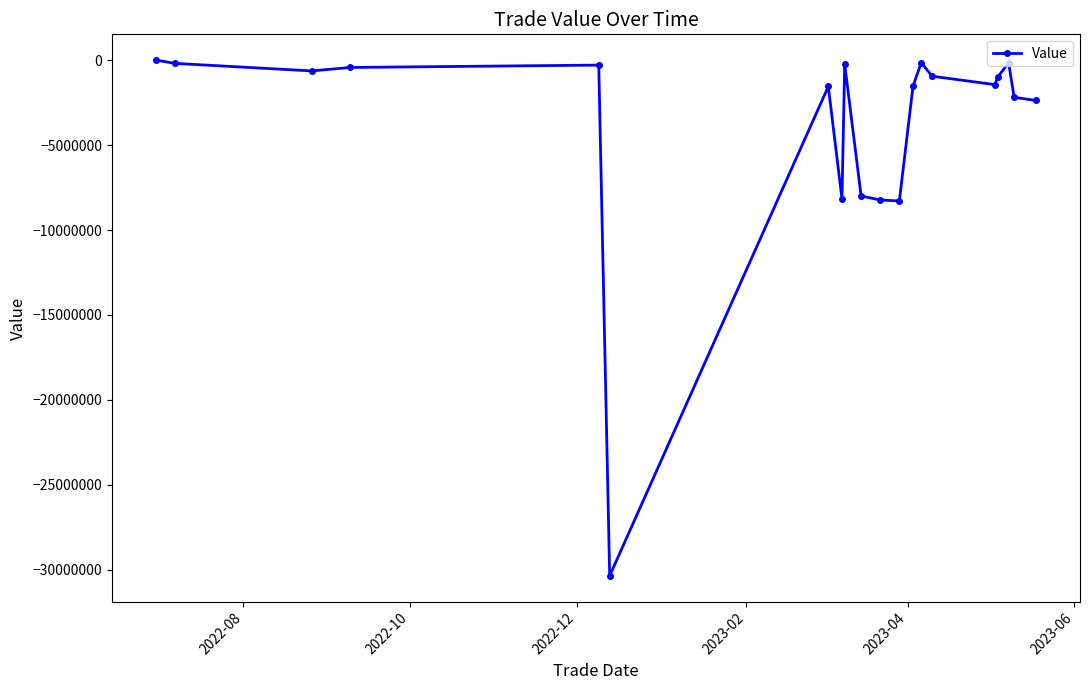

What is the average value?

-3806195